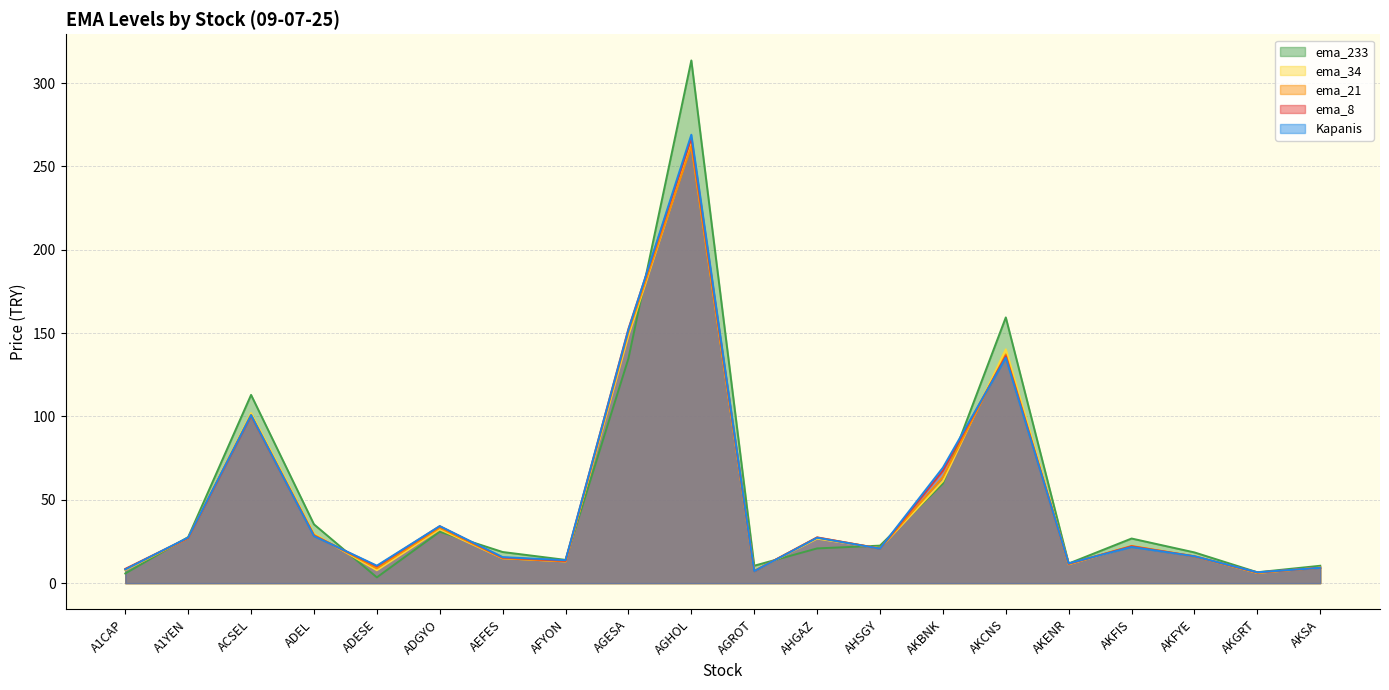

What is the maximum value shown in the chart?

313.6